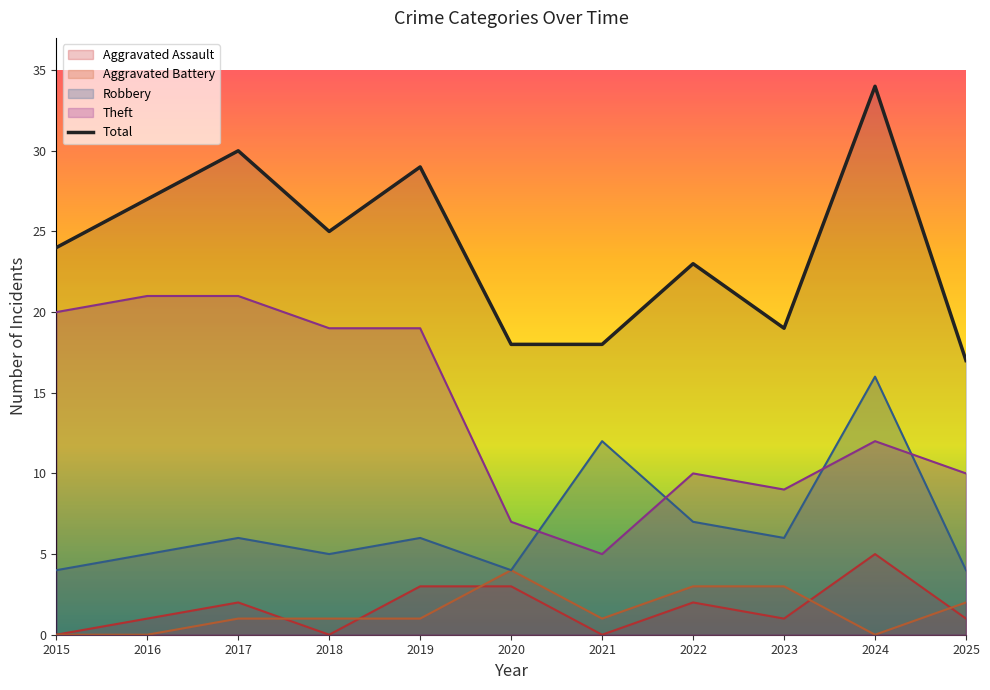

Reading right to left, extract all data points from this chart.

17	34	19	23	18	18	29	25	30	27	24